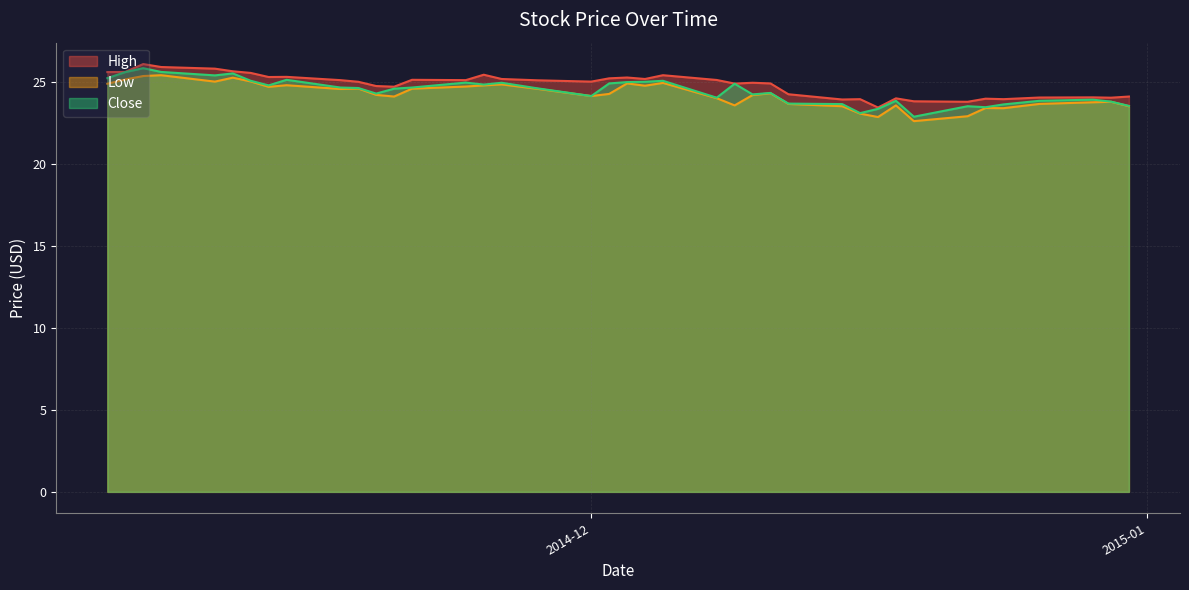

What is the average value of the Close series?

24.4